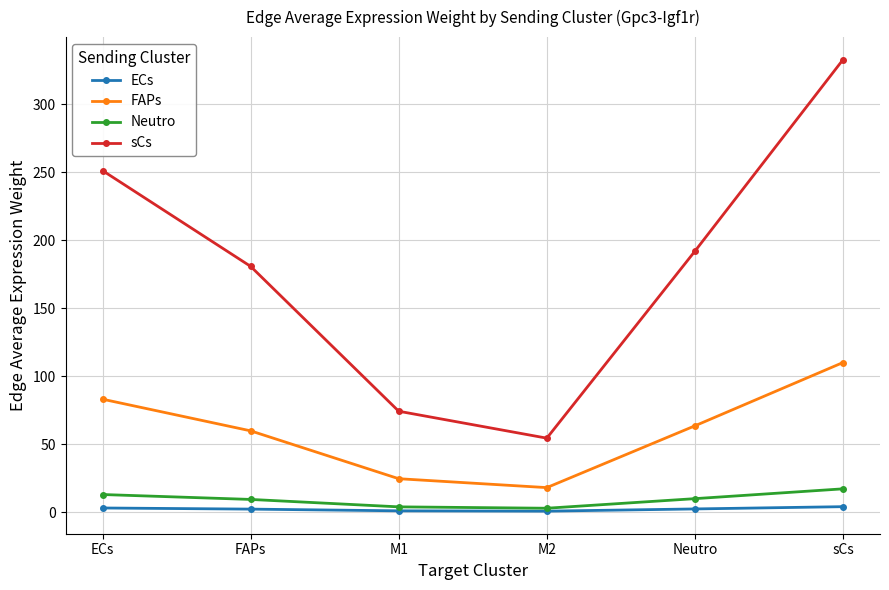

What is the sum of all FAPs values?

358.6